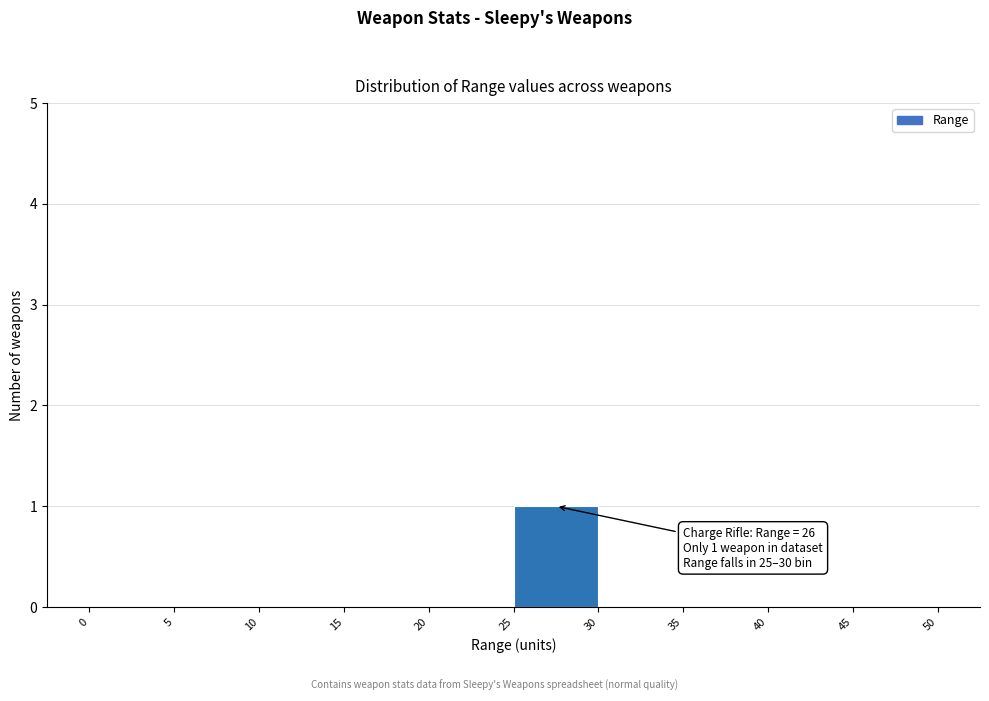

Which range on the x-axis has the tallest bar?

25 to 30